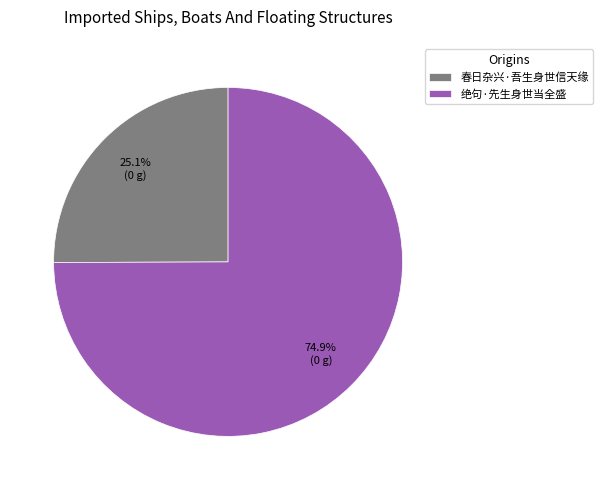

What is the smallest slice in the pie chart?

春日杂兴·吾生身世信天缘